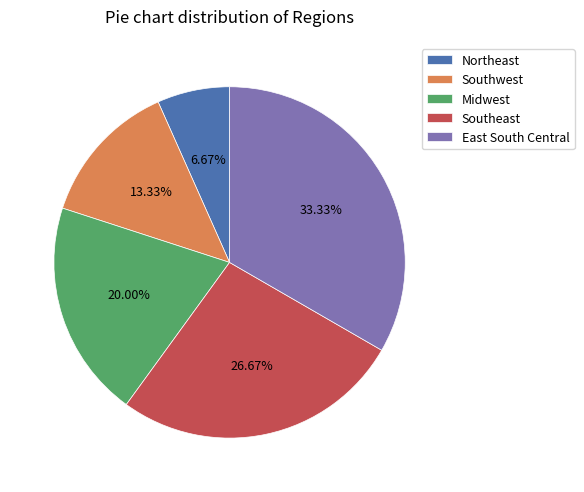

The Southeast slice represents 27% of the pie. True or false?

True